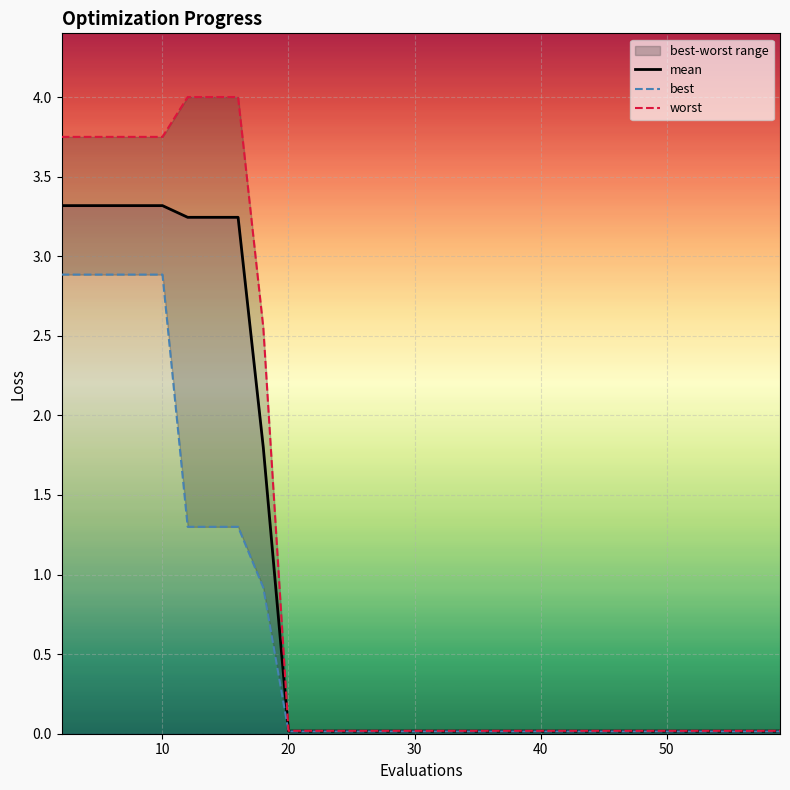

The value of mean at 20 is 0.0. True or false?

True